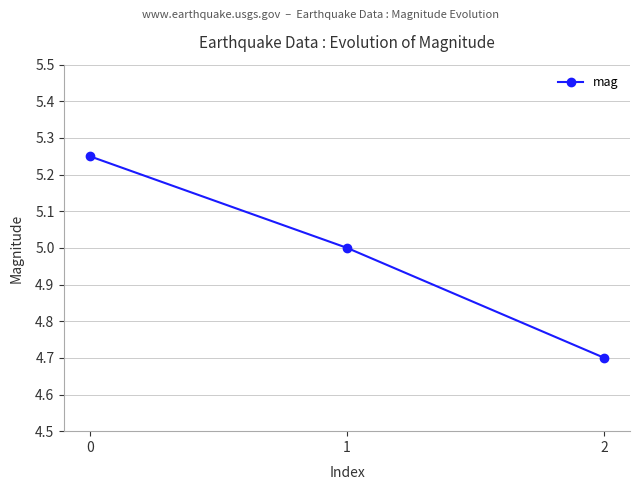

What is the average value?

5.0